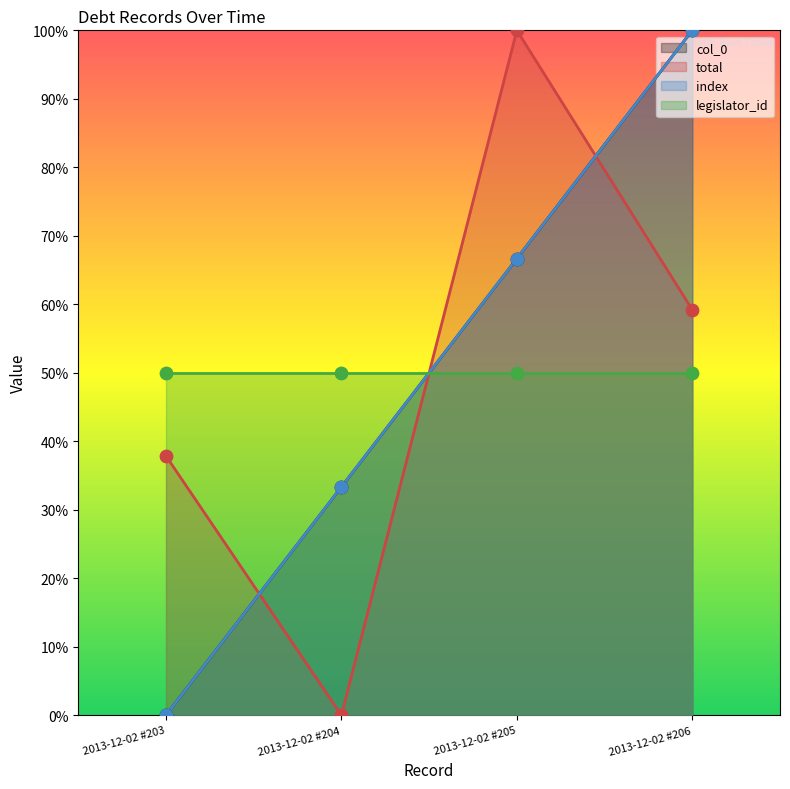

What is the total value across all series at 2013-12-02 #206?

2.6